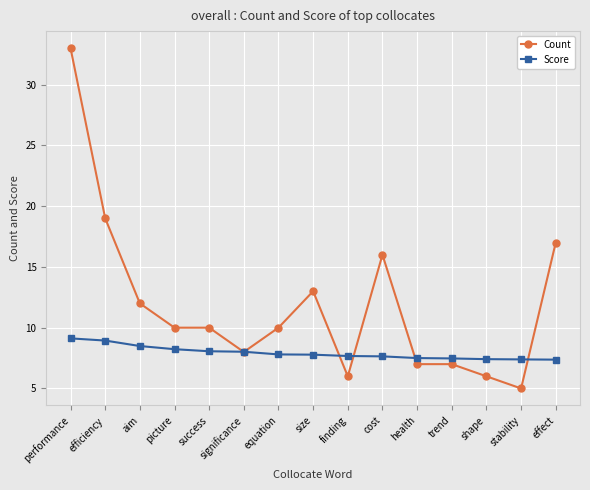

The Score series shows 8.0 at significance. True or false?

True